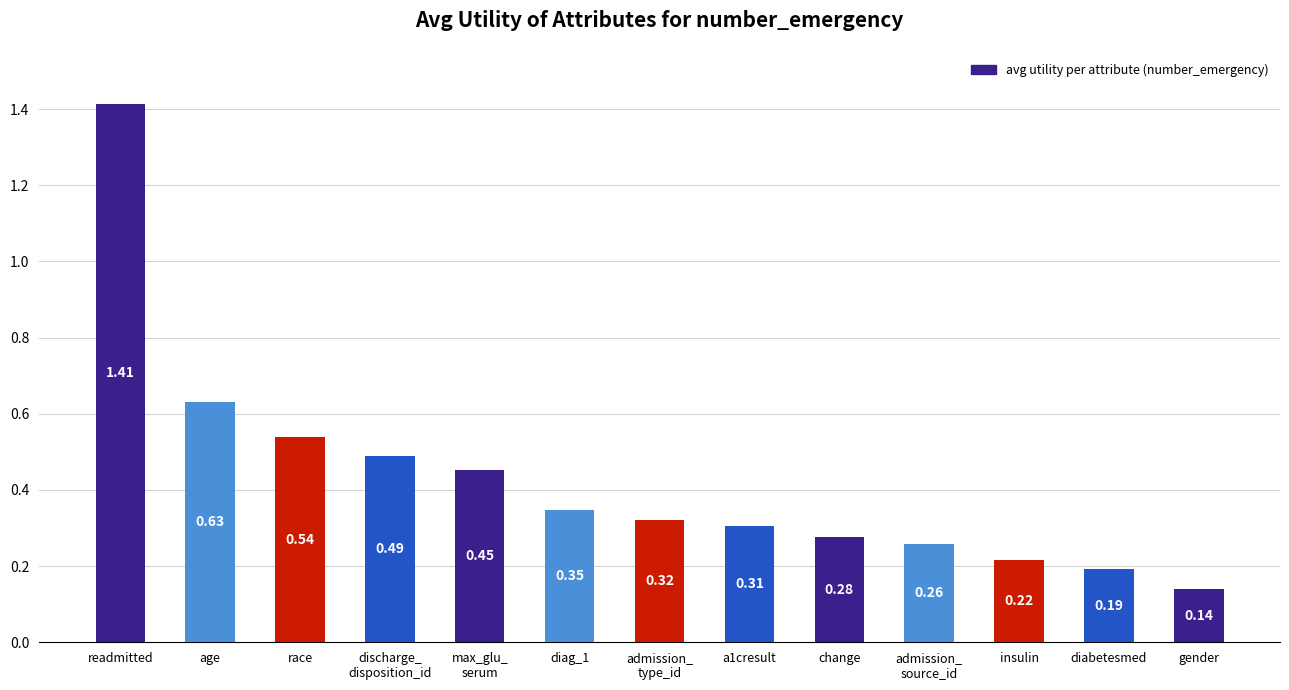

What is the difference between the second highest and second lowest values?

0.4